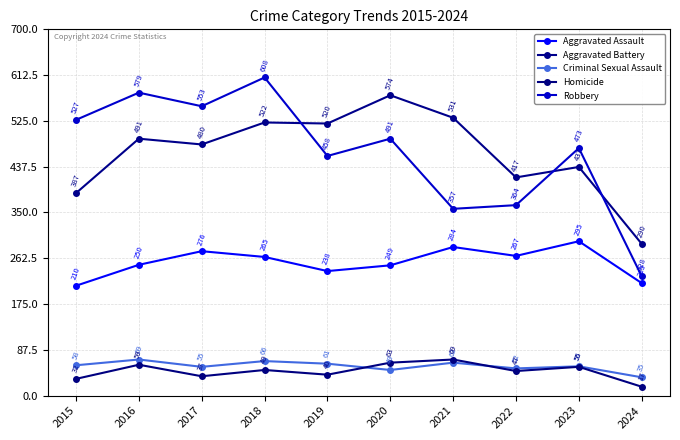

Between 2021 and 2022, which series saw the biggest shift?

Aggravated Battery